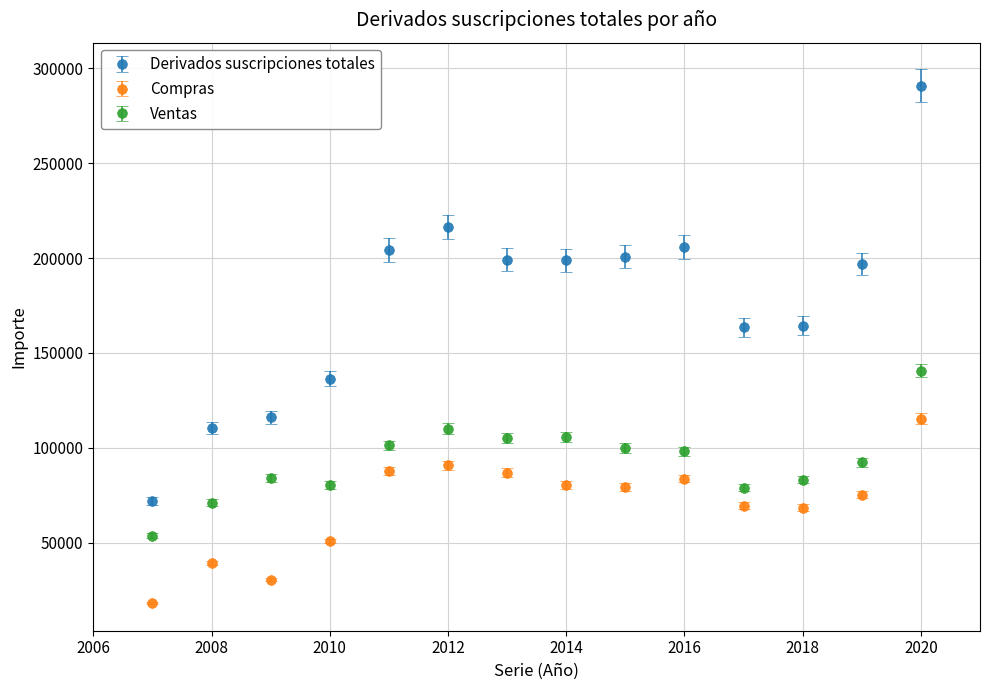

Which series has the largest total across all categories?

Derivados suscripciones totales